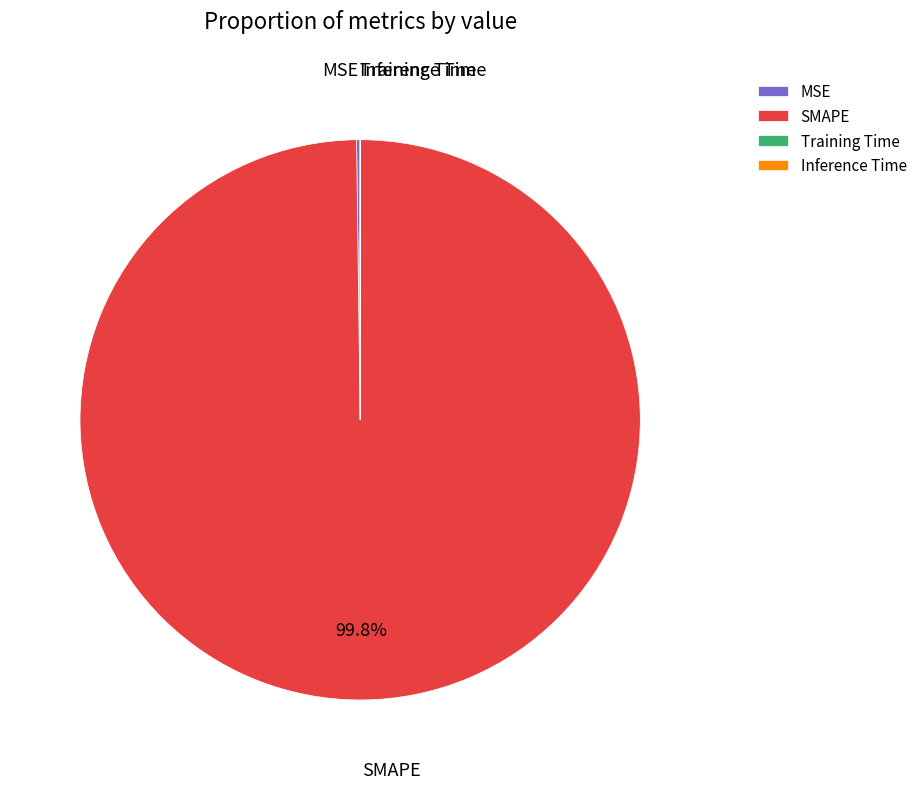

How much of the chart is everything except SMAPE?

0.2%